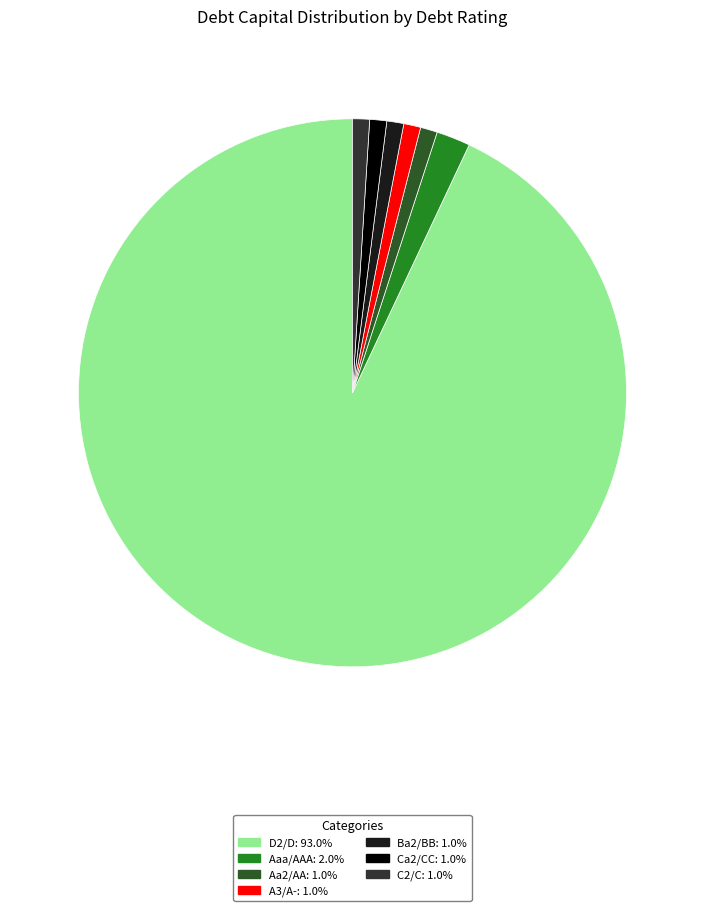

Does any single category account for the majority?

Yes